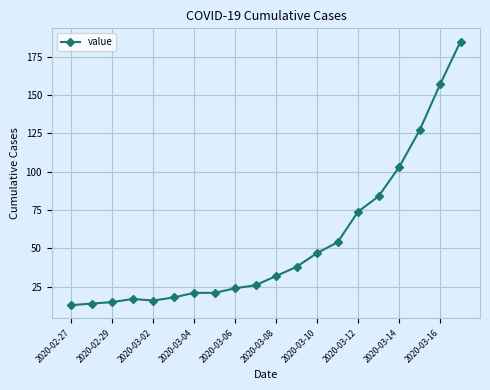

Reading left to right, transcribe all the data shown in this chart.

13	14	15	17	16	18	21	21	24	26	32	38	47	54	74	84	103	127	157	185